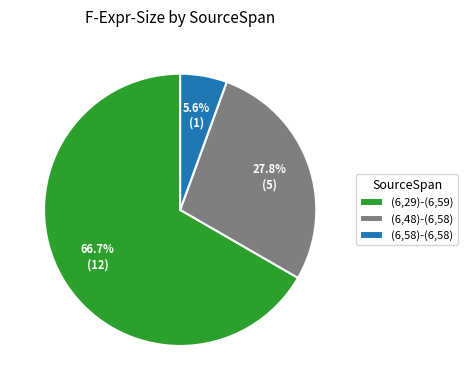

True or false: (6,29)-(6,59) accounts for 58% of the total.

False